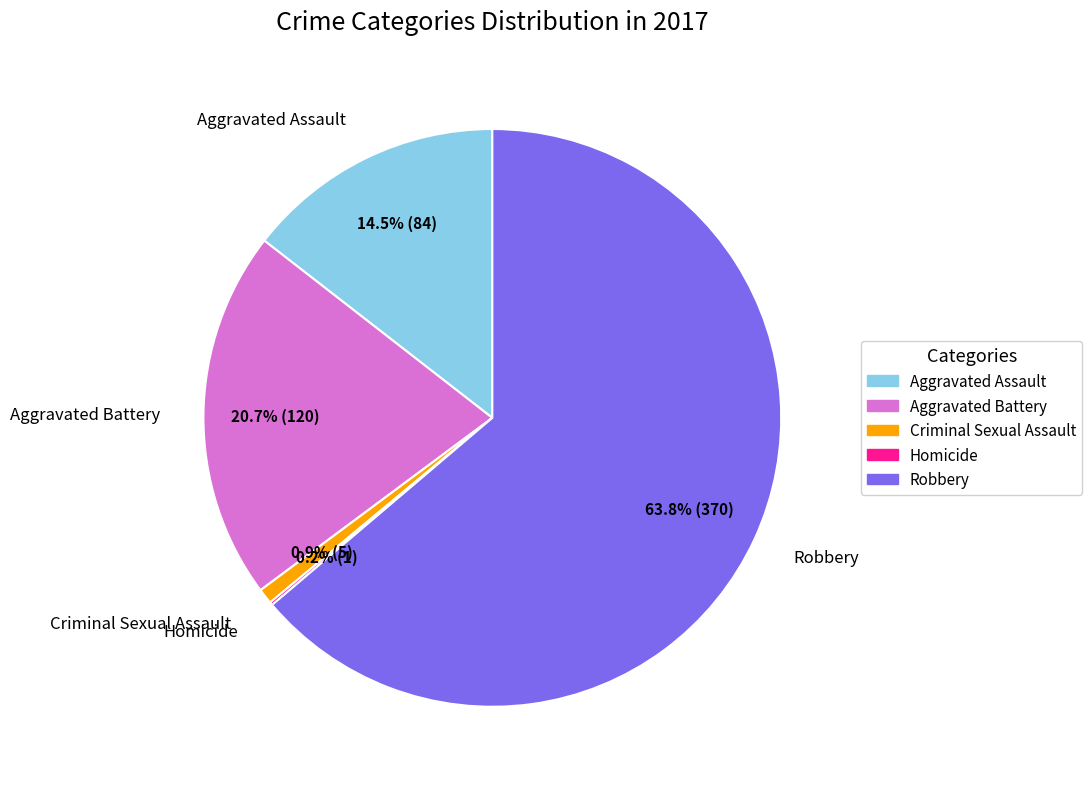

Is Robbery the majority of the pie?

Yes